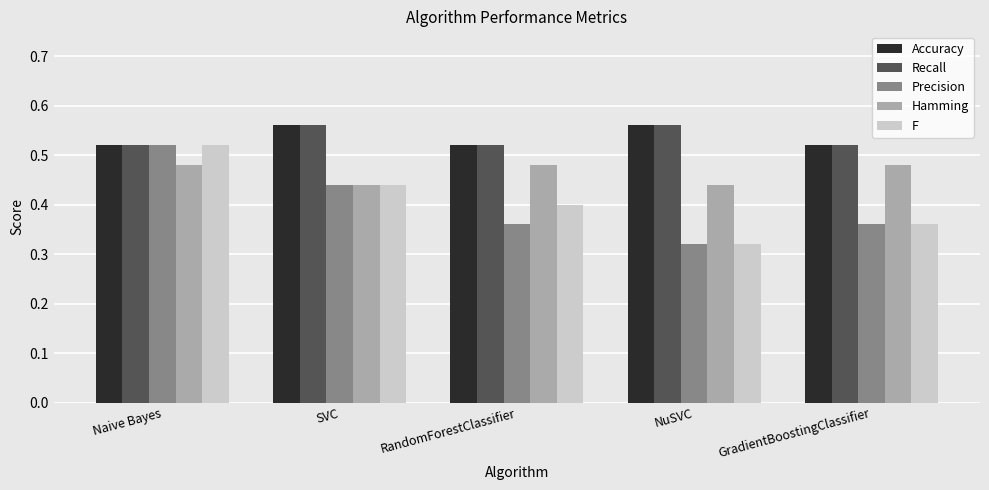

Which category has the lowest value across all series?

NuSVC